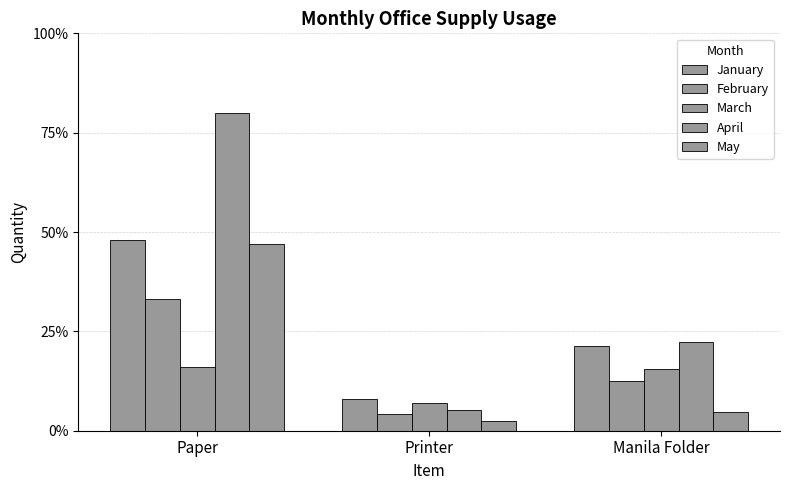

Are the bars grouped side by side (vs. stacked)?

Yes